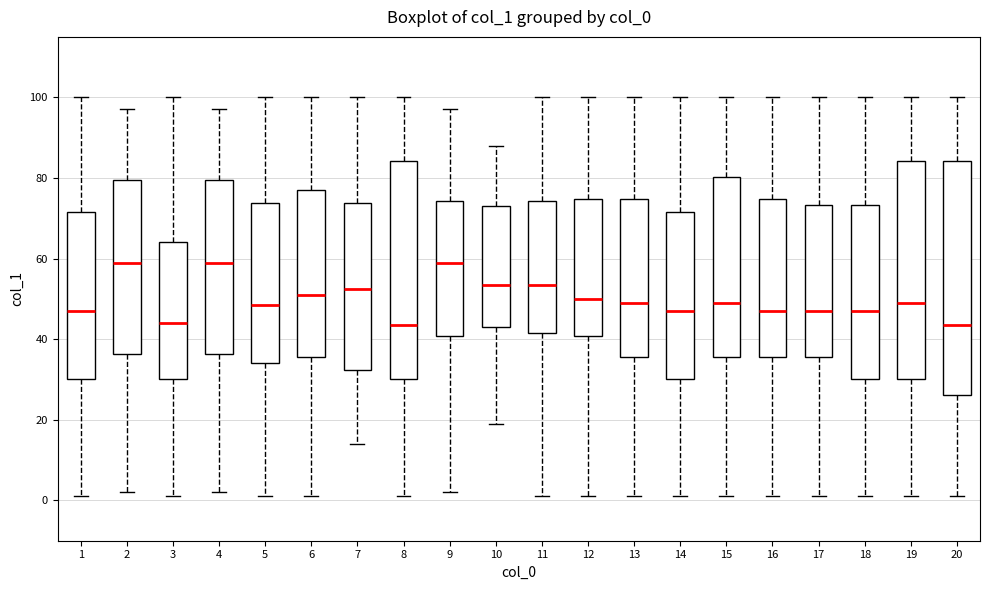

Where does the upper whisker of the box at x = 10 end on the y-axis? The values are not printed on the chart, so give them approximately, as read against the axis.

88